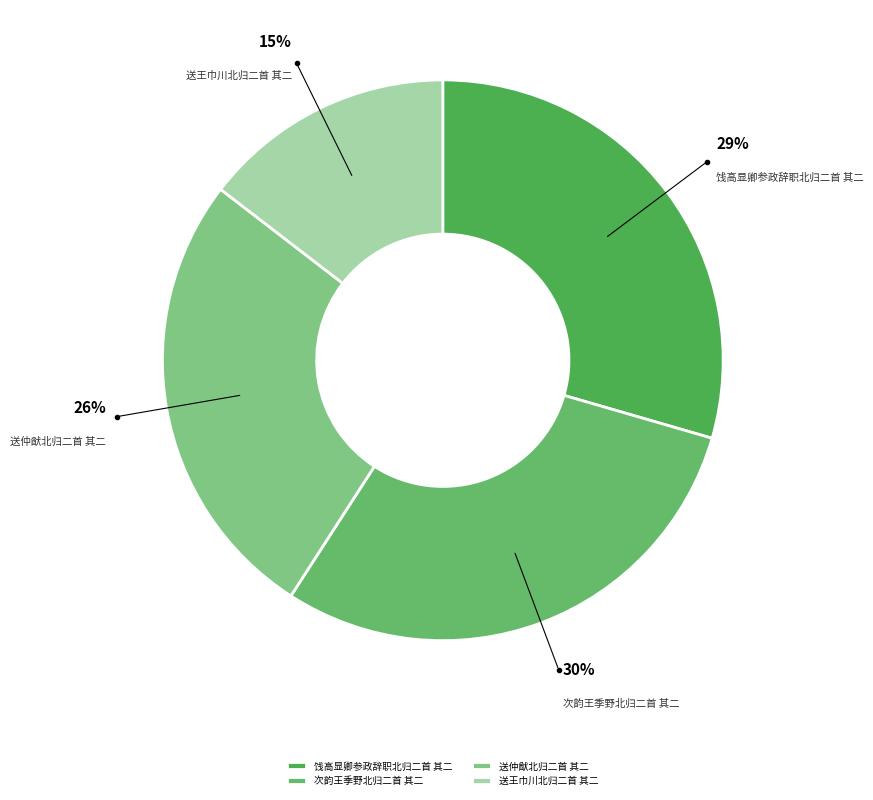

To the nearest percent, what percentage of the pie is 饯高显卿参政辞职北归二首 其二?

29%